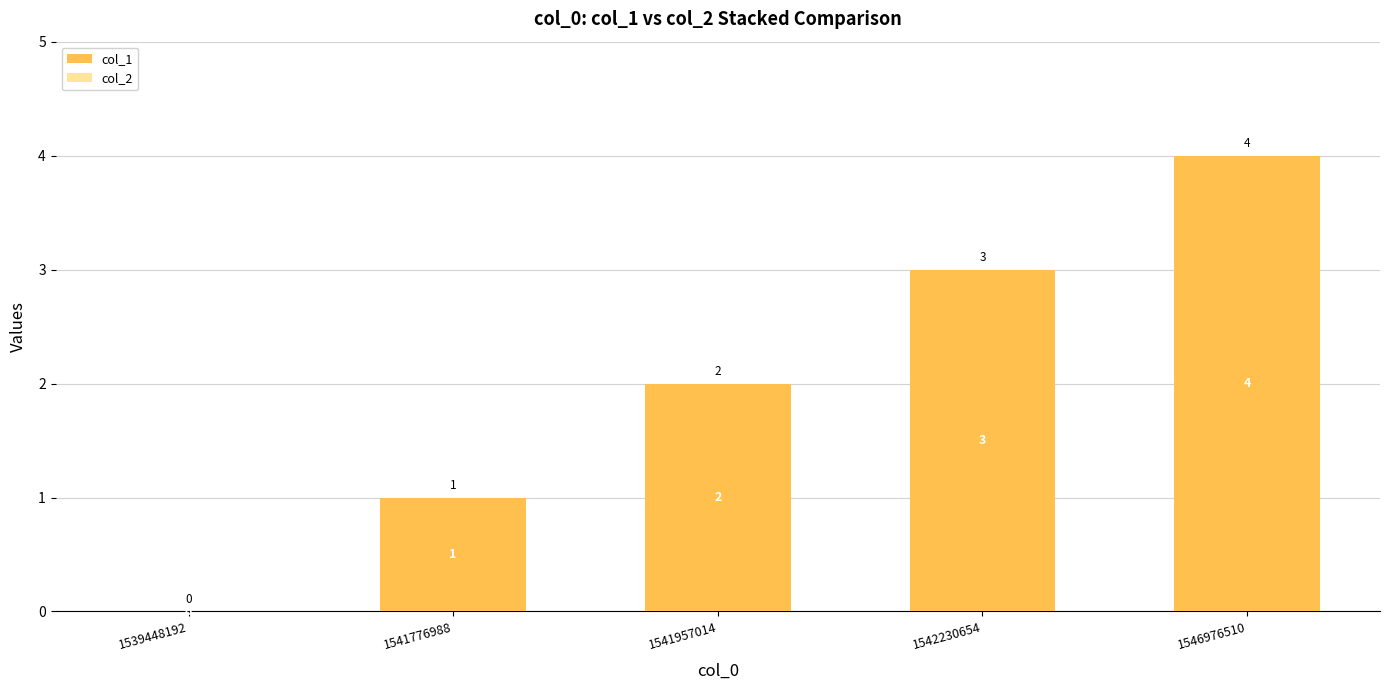

Count the number of data series in this chart.

1